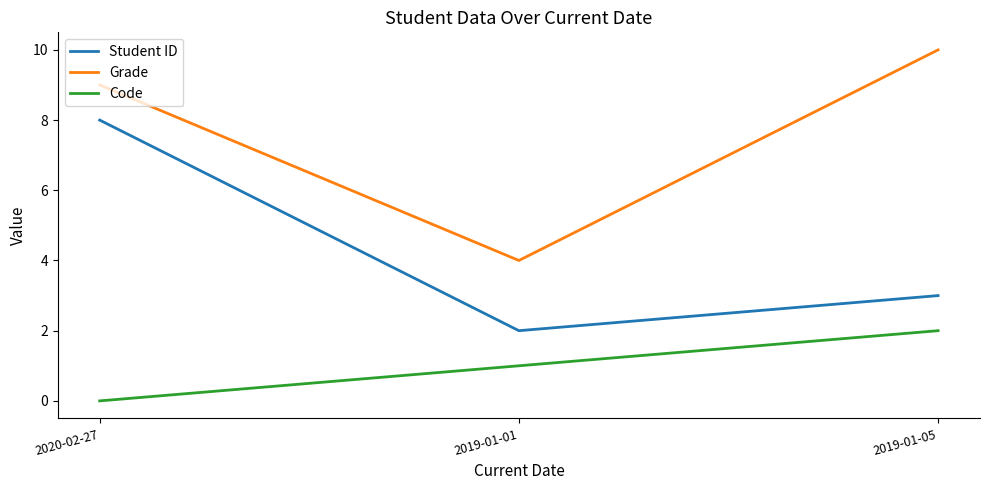

The Student ID series shows 2 at 2019-01-01. True or false?

True